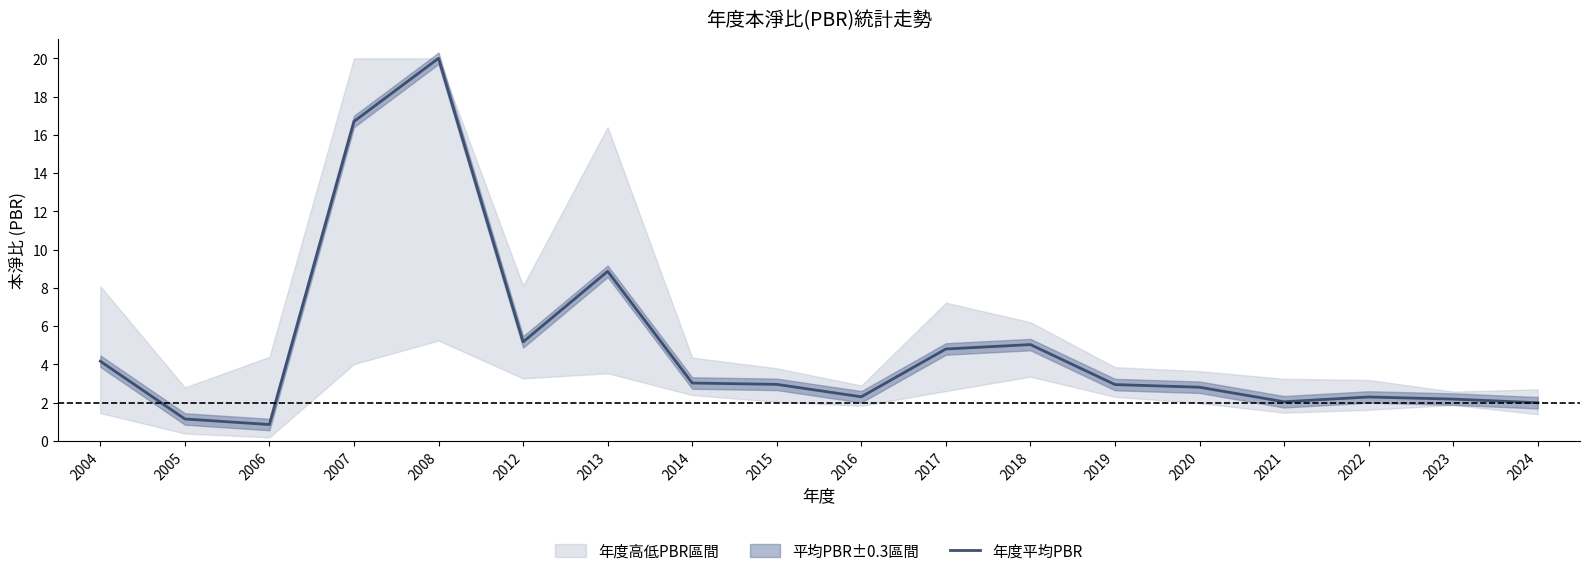

List the labels in order of value, largest first.

2008, 2007, 2013, 2012, 2018, 2017, 2004, 2014, 2015, 2019, 2020, 2016, 2022, 2023, 2021, 2024, 2005, 2006